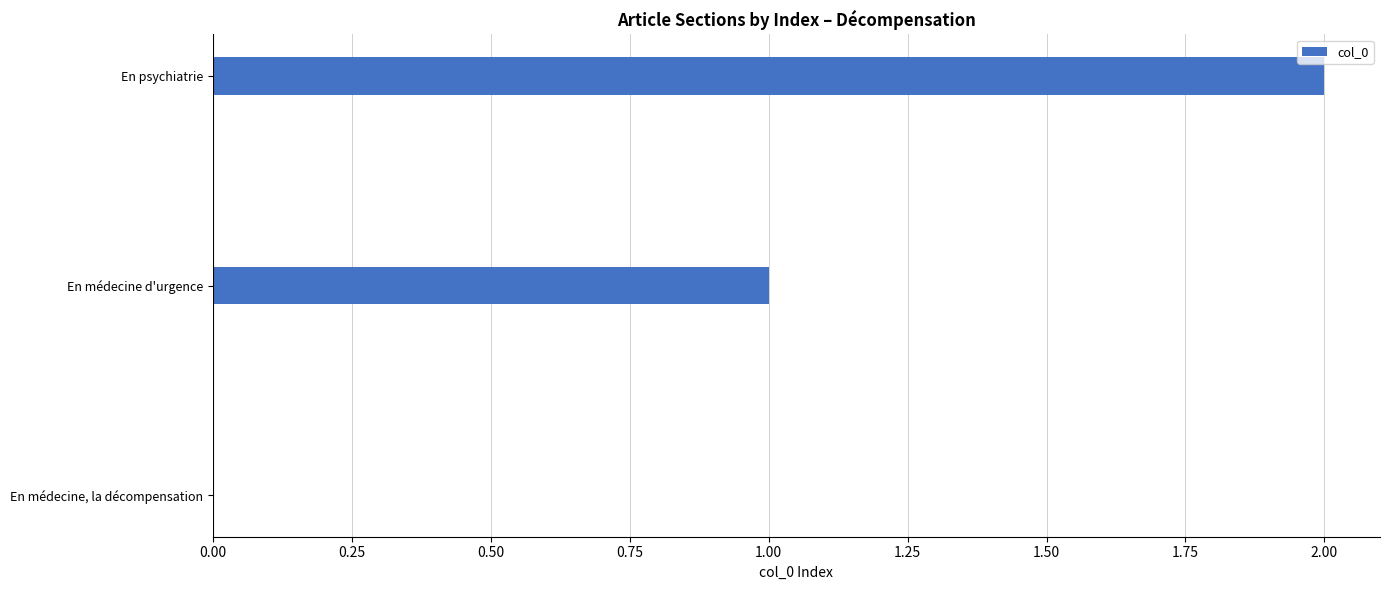

Are the bars horizontal?

Yes